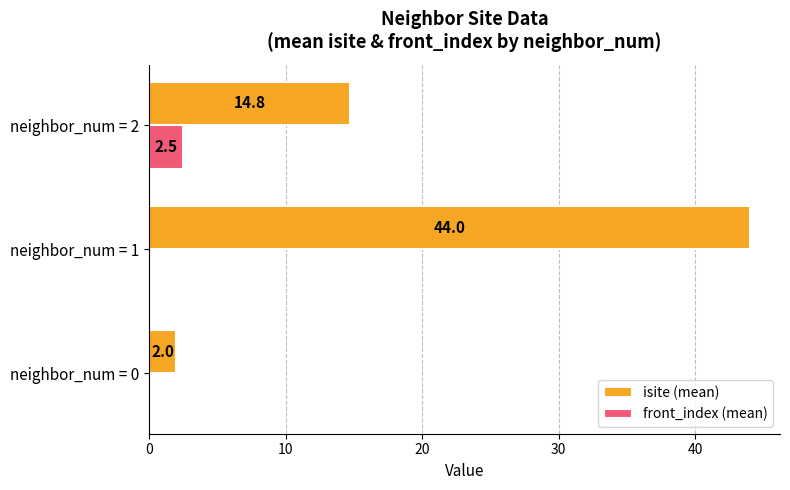

Which series has the largest range (max minus min)?

isite (mean)